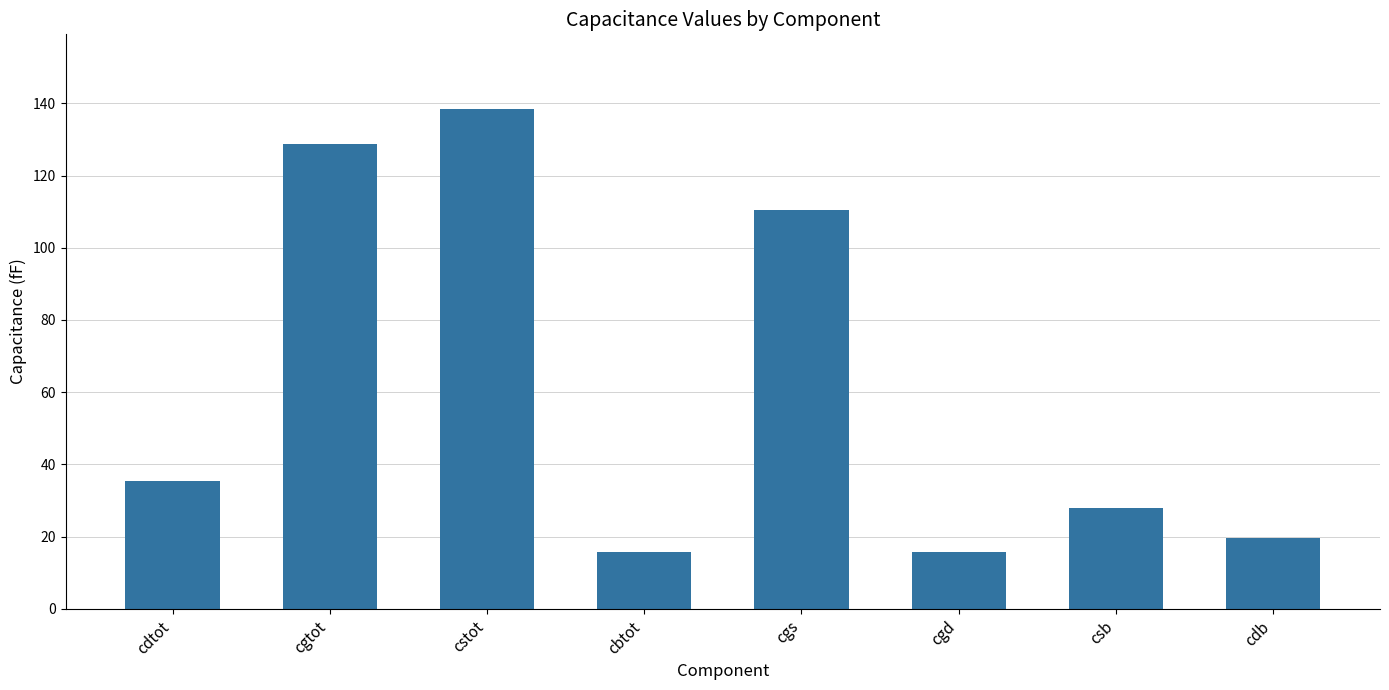

True or false: the data shows 15.8 at cgd.

True